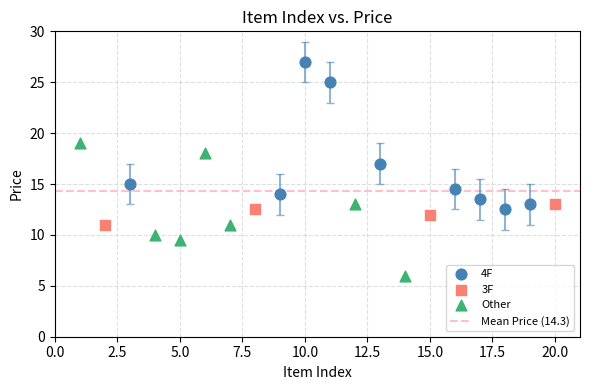

Which series reaches the minimum Y coordinate?

Other